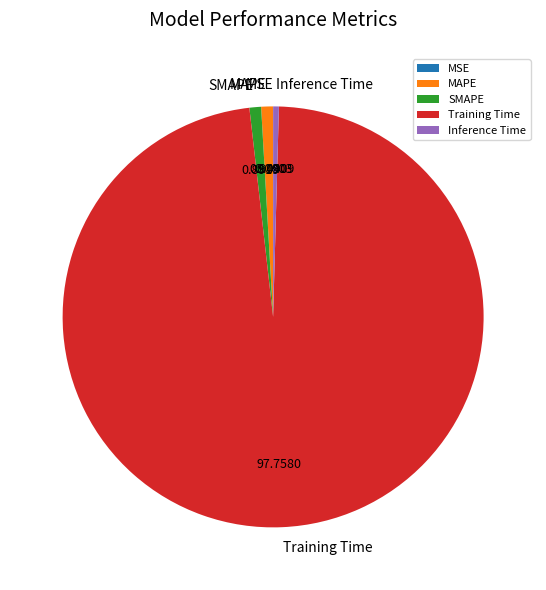

What is the majority slice?

Training Time